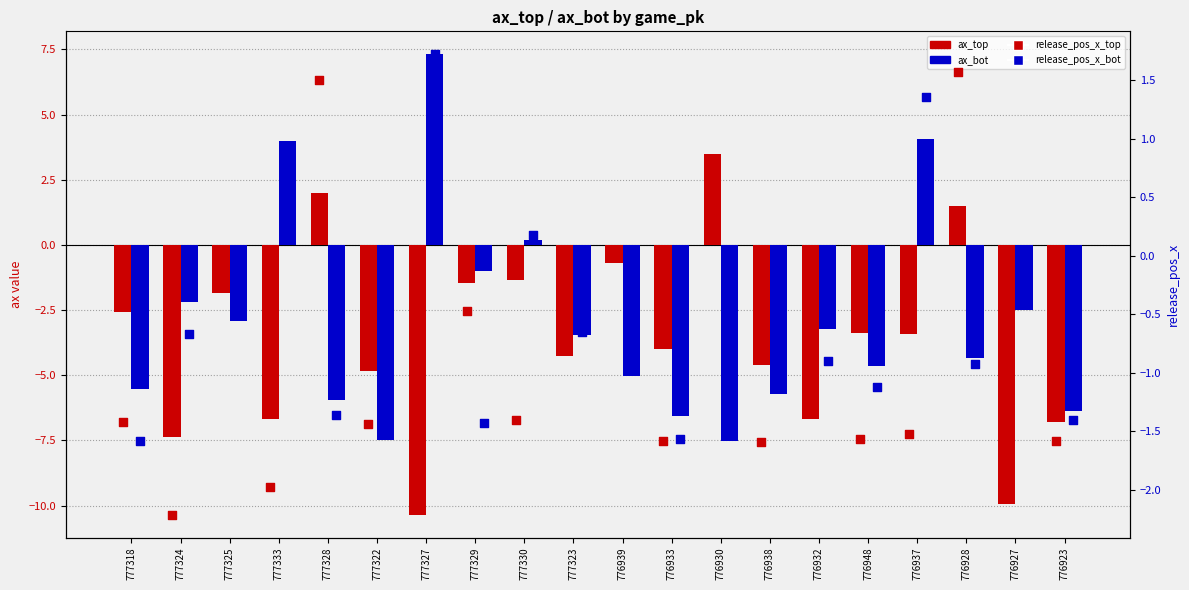

What are all the series names shown in the legend?

ax_top, ax_bot, release_pos_x_top, release_pos_x_bot